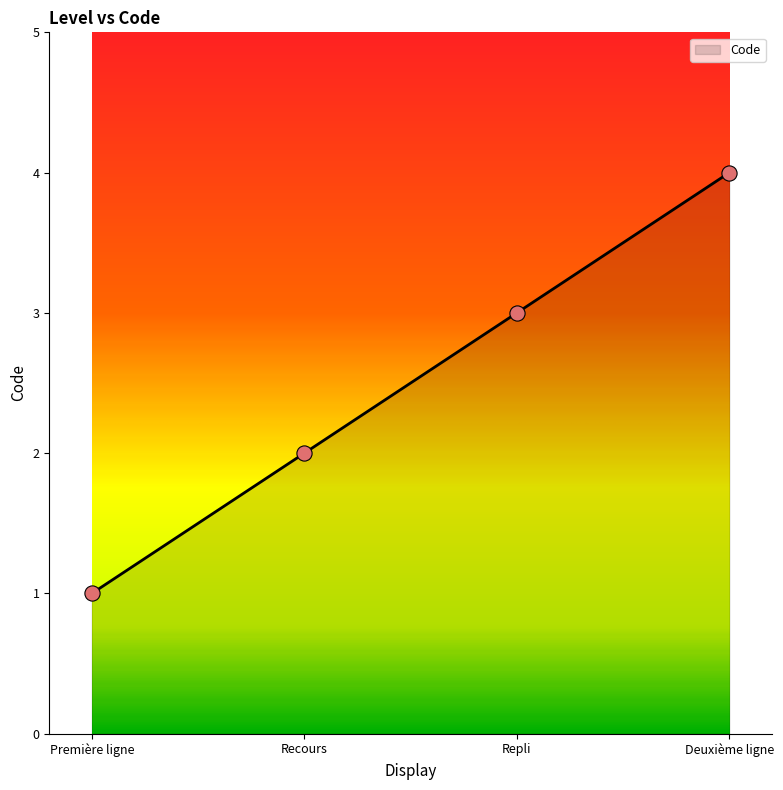

What is the ratio of the value at Deuxième ligne to the value at Repli?

1.3